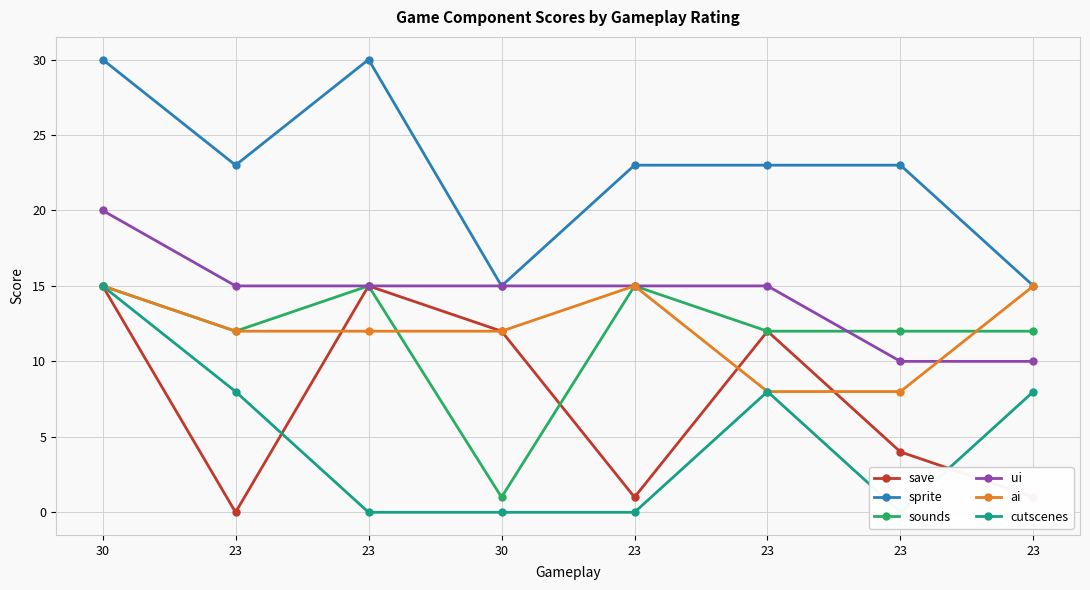

Rank the series at 23 from highest to lowest value.

sprite, ui, sounds, ai, cutscenes, save